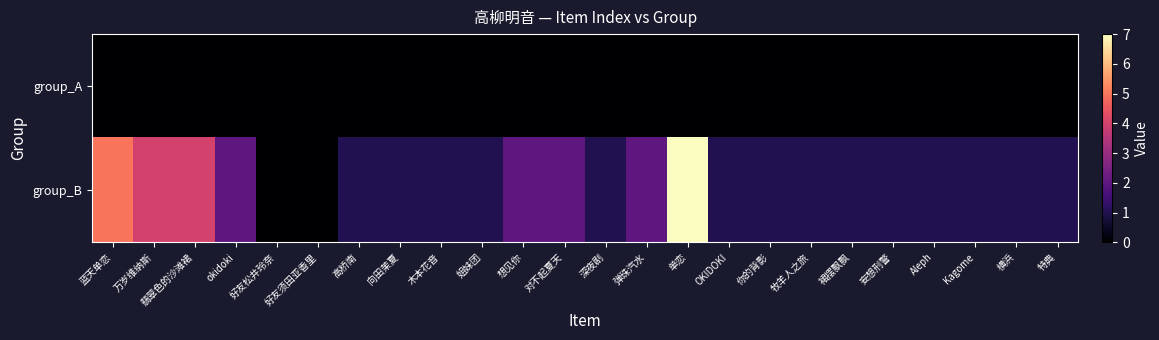

Reading right to left, transcribe all the data shown in this chart.

group_A: 特典=0	横浜=0	Kagome=0	Aleph=0	妄想刑警=0	裙摆飘飘=0	牧羊人之旅=0	你的背影=0	OKIDOKI=0	单恋=0	弹珠汽水=0	深夜剧=0	对不起夏天=0	想见你=0	姐妹团=0	木本花音=0	向田茉夏=0	高桥南=0	好友须田亚香里=0	好友松井玲奈=0	okidoki=0	翡翠色的沙滩裙=0	万岁维纳斯=0	蓝天单恋=0
group_B: 特典=1	横浜=1	Kagome=1	Aleph=1	妄想刑警=1	裙摆飘飘=1	牧羊人之旅=1	你的背影=1	OKIDOKI=1	单恋=7	弹珠汽水=2	深夜剧=1	对不起夏天=2	想见你=2	姐妹团=1	木本花音=1	向田茉夏=1	高桥南=1	好友须田亚香里=0	好友松井玲奈=0	okidoki=2	翡翠色的沙滩裙=4	万岁维纳斯=4	蓝天单恋=5